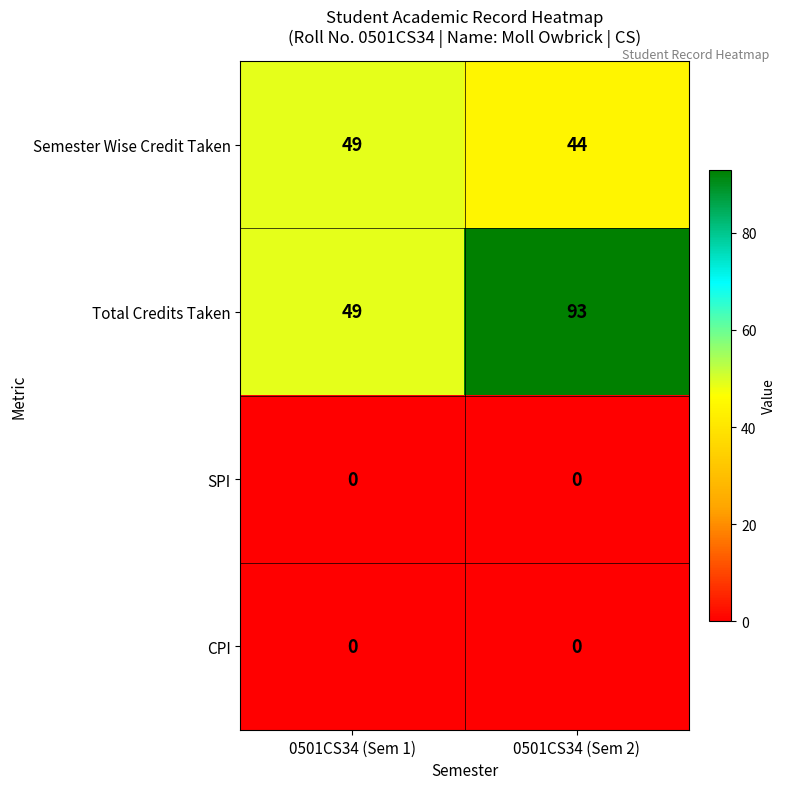

What is the total value across all series at 0501CS34 (Sem 2)?

137